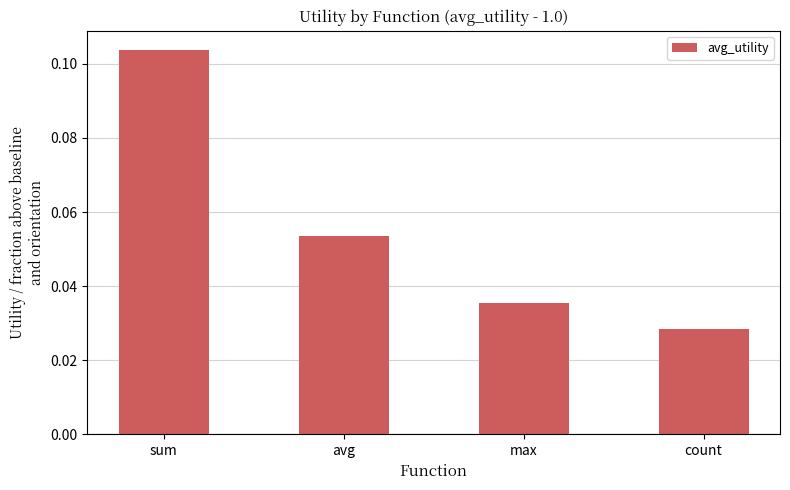

What is the label of the 1st bar from the left?

sum